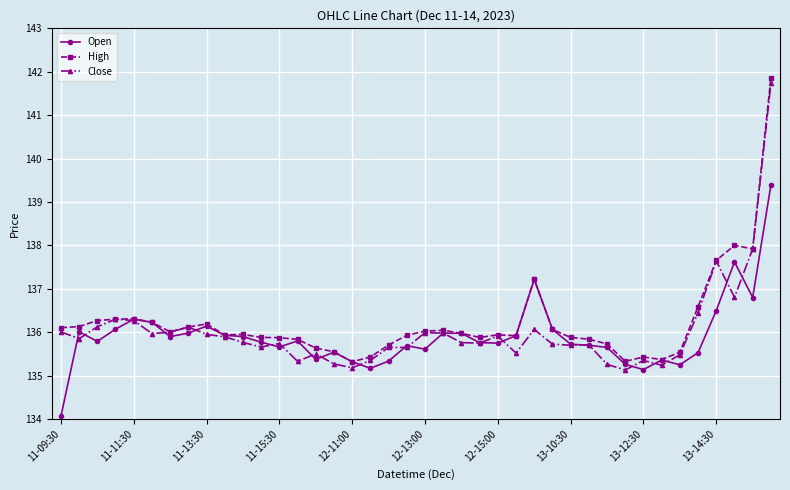

What is the value of the High point at the 14th from the left?

135.8